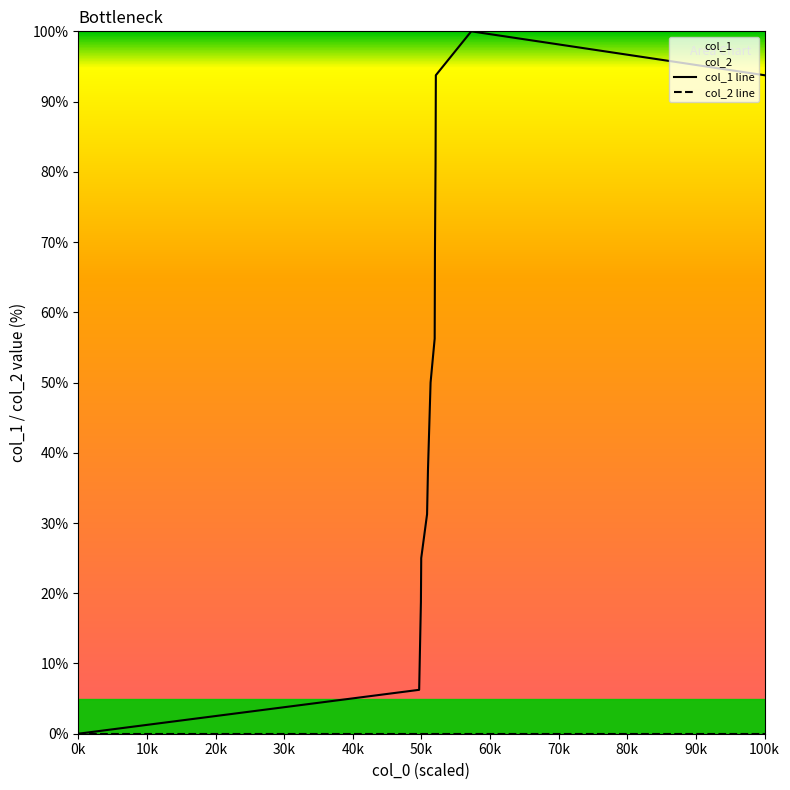

How many values are below 50?

7